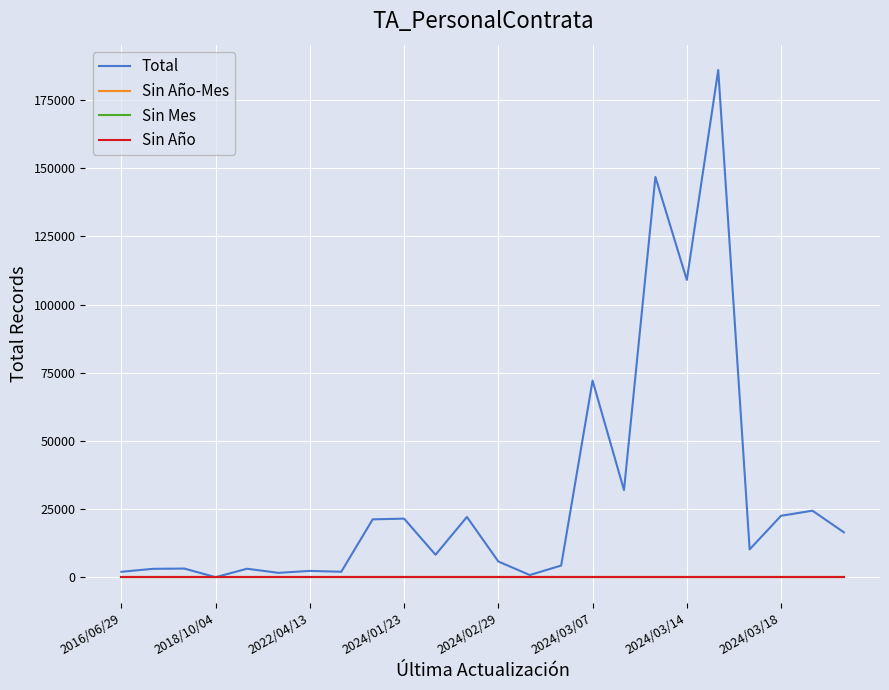

True or false: Sin Año-Mes and Sin Año cross at least once.

False